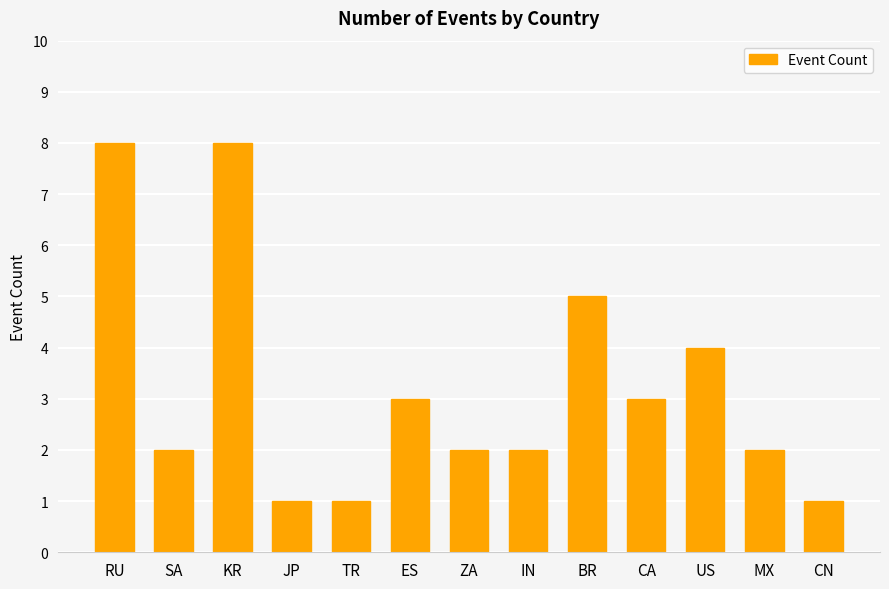

What is the maximum value shown in the chart?

8